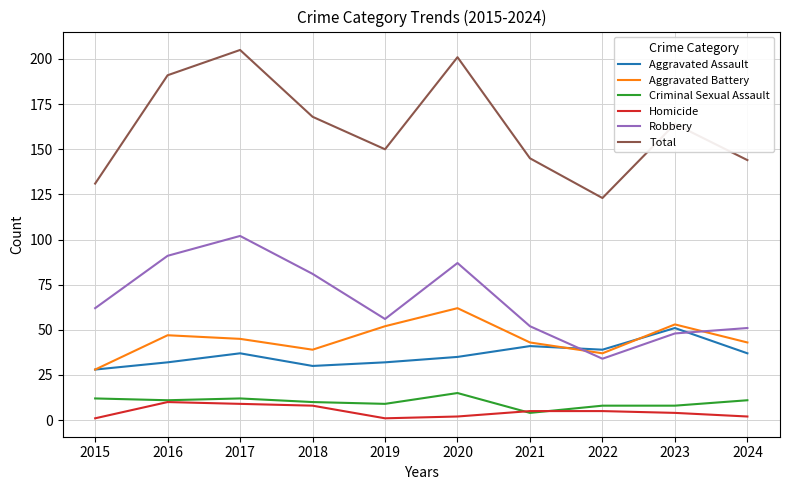

What are all the series names shown in the legend?

Aggravated Assault, Aggravated Battery, Criminal Sexual Assault, Homicide, Robbery, Total